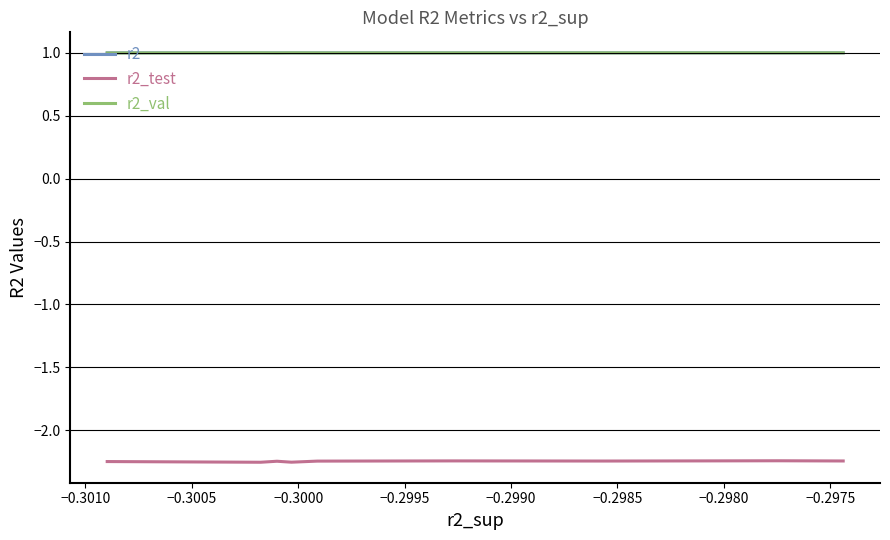

What is the maximum value for r2_val?

1.0